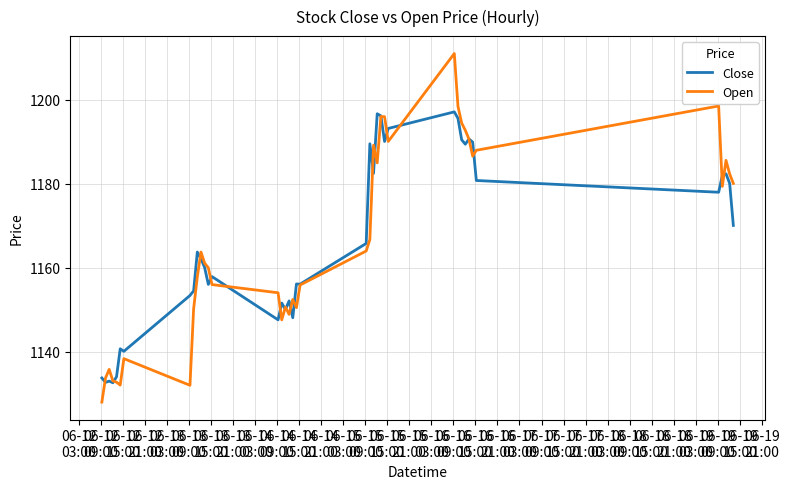

What is the lowest value of the Open series?

1128.0